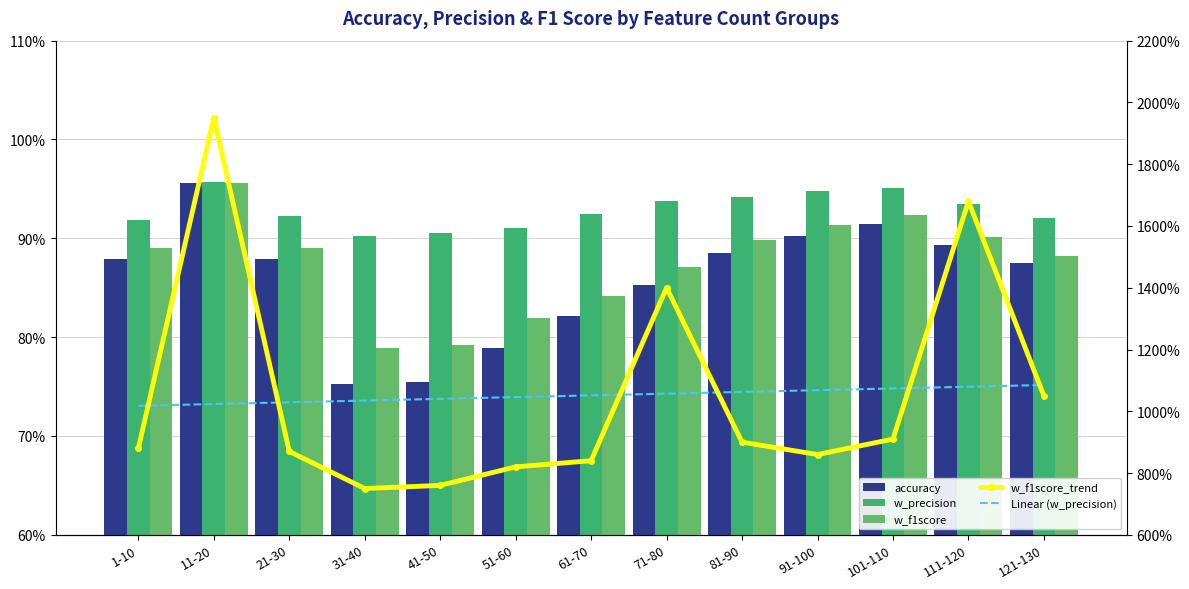

The w_f1score_trend series shows 1228.0 at 41-50. True or false?

False